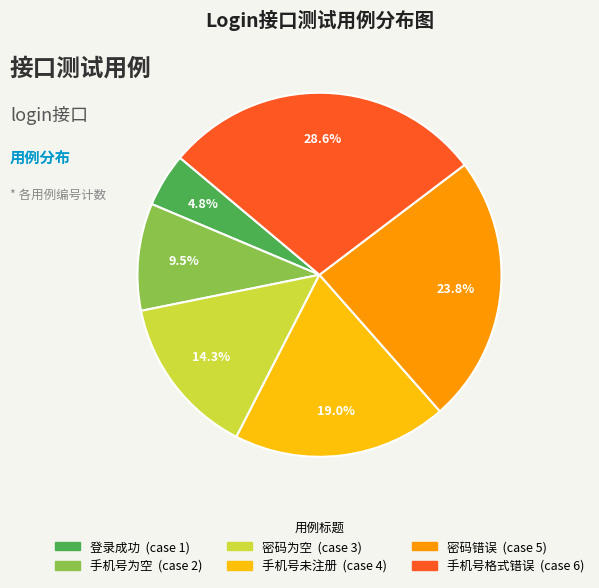

Between 手机号未注册 and 登录成功, which is larger?

手机号未注册